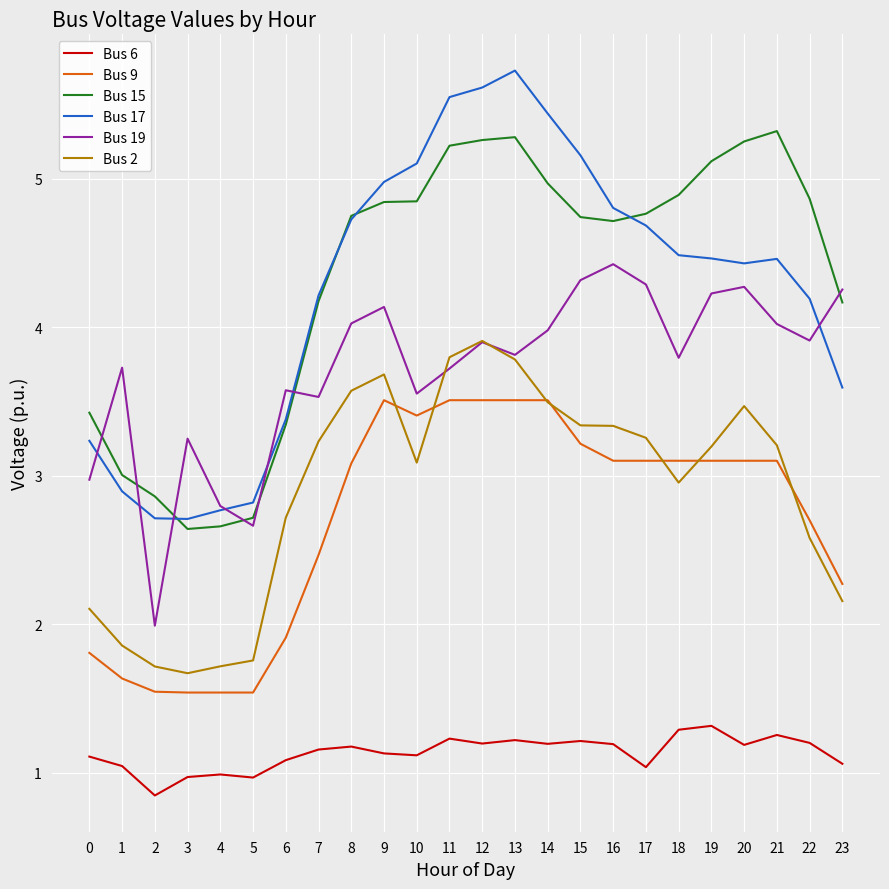

Rank the series by their maximum value, from highest to lowest.

Bus 17, Bus 15, Bus 19, Bus 2, Bus 9, Bus 6